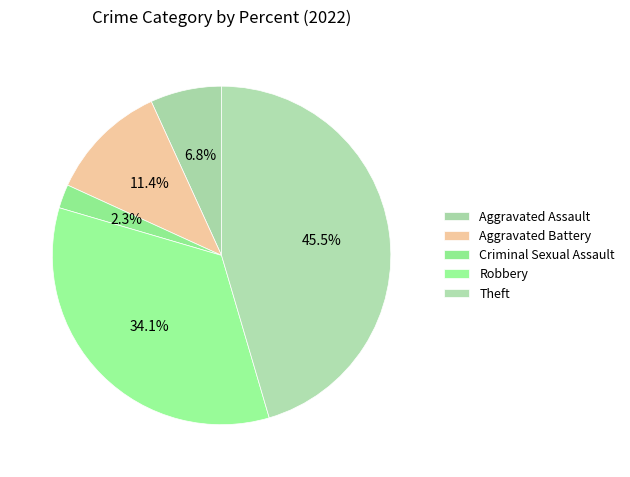

Count the number of slices in the pie.

5